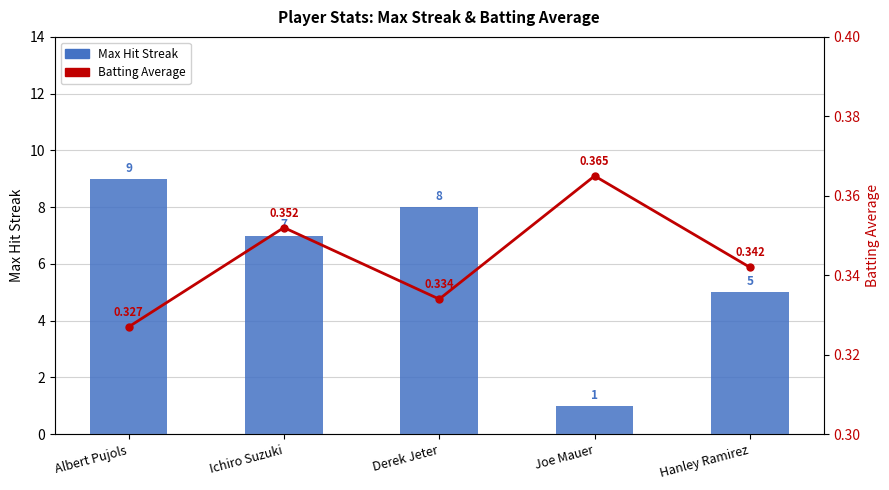

What is the minimum value shown in the chart?

0.3